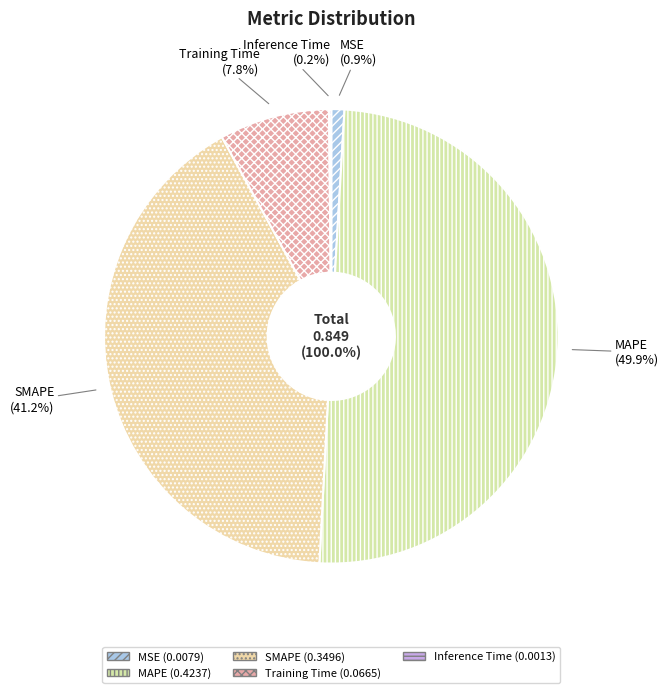

Between MAPE and SMAPE, which is larger?

MAPE